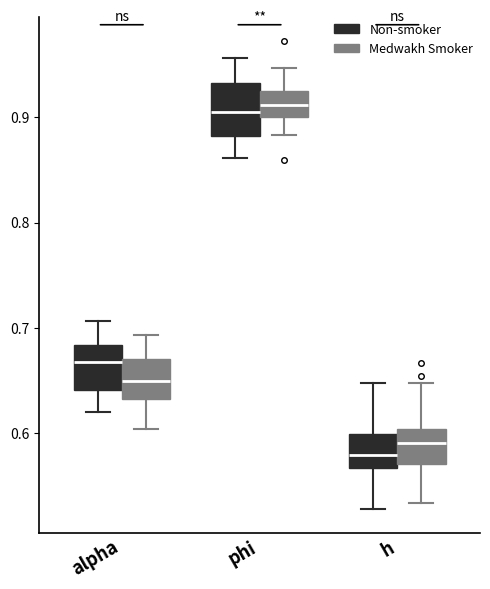

Reading left to right, read every box against the y-axis: the position of its median line, the range the box covers, and the ends of its whiskers. The values are not printed on the chart, so give them approximately, as read against the axis.

alpha (Non-smoker): median 0.67, box 0.64 to 0.68, whiskers 0.62 to 0.71
alpha (Medwakh Smoker): median 0.65, box 0.63 to 0.67, whiskers 0.60 to 0.69
phi (Non-smoker): median 0.90, box 0.88 to 0.93, whiskers 0.86 to 0.96
phi (Medwakh Smoker): median 0.91, box 0.90 to 0.92, whiskers 0.88 to 0.95
h (Non-smoker): median 0.58, box 0.57 to 0.60, whiskers 0.53 to 0.65
h (Medwakh Smoker): median 0.59, box 0.57 to 0.60, whiskers 0.53 to 0.65